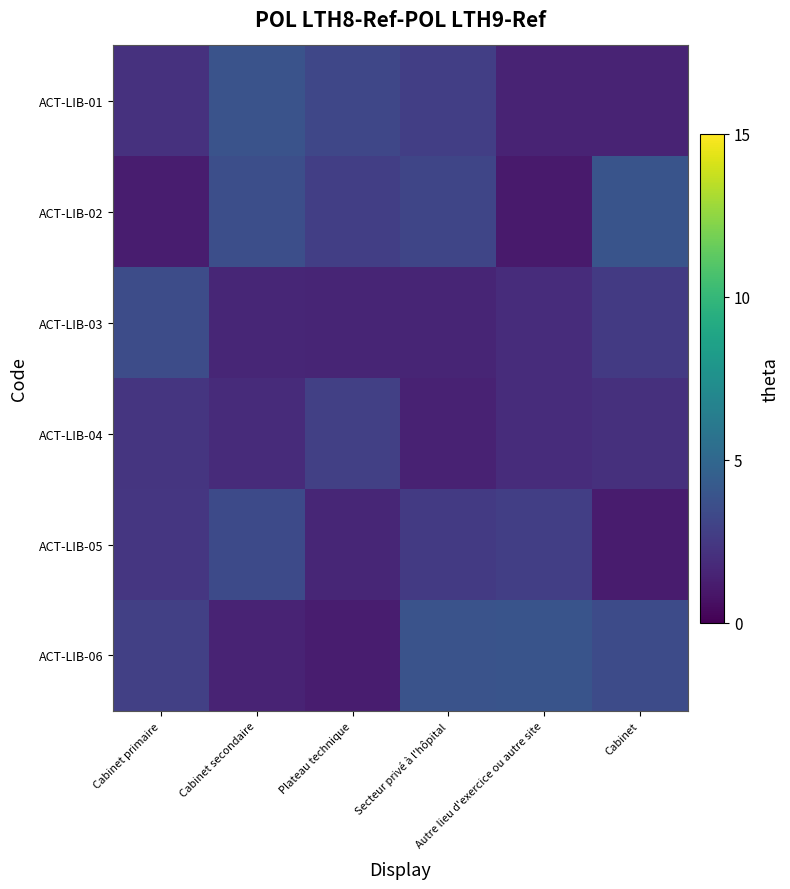

Between Cabinet secondaire and Cabinet, which is larger?

Cabinet secondaire